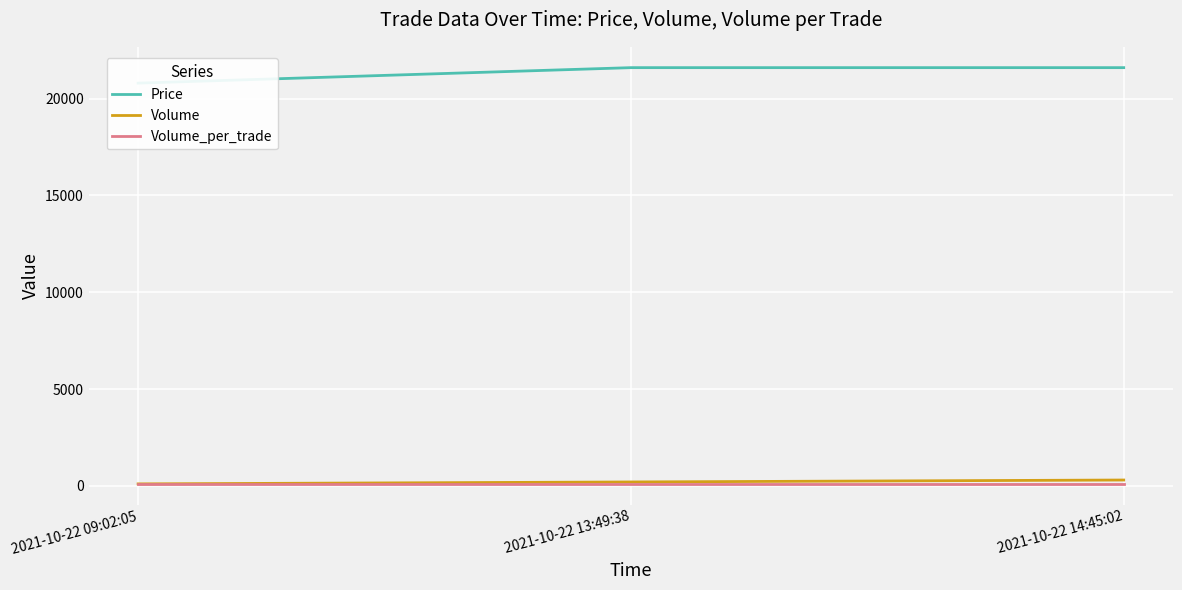

What is the label of the 1st point from the left?

2021-10-22 09:02:05